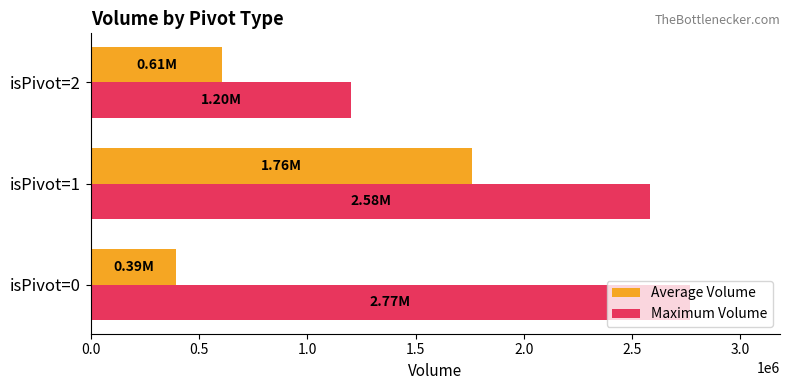

Is the value of Maximum Volume at isPivot=2 greater than the value of Average Volume at isPivot=1?

No